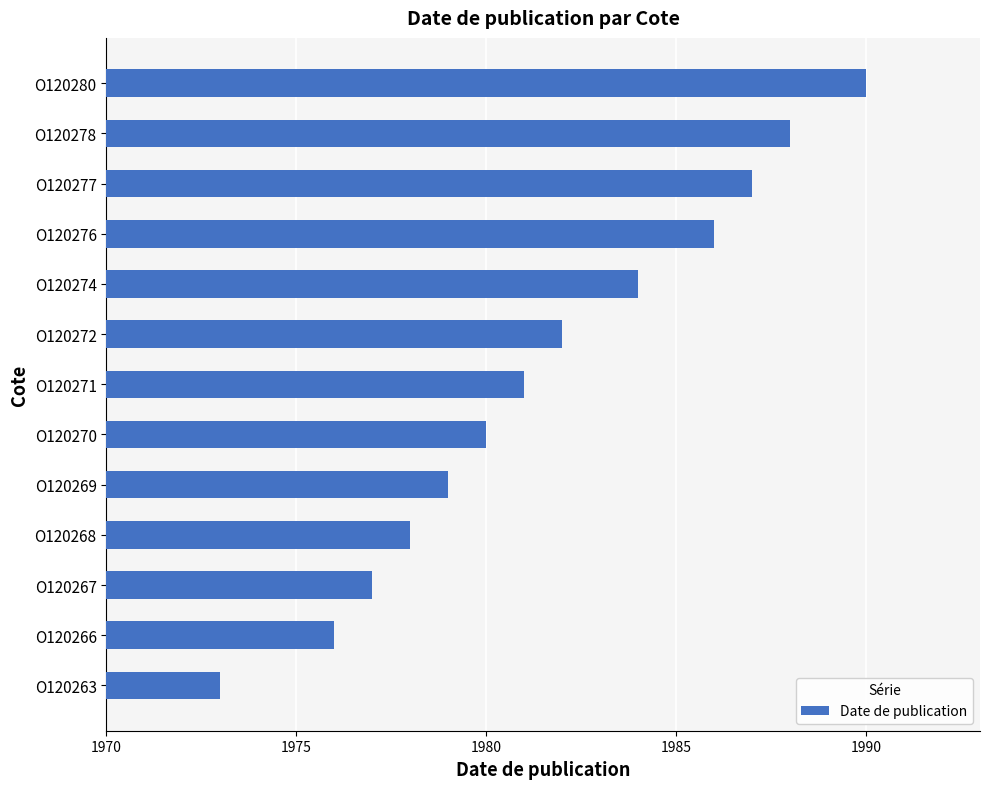

What value does the data have at O120272, to the nearest 5?

1980